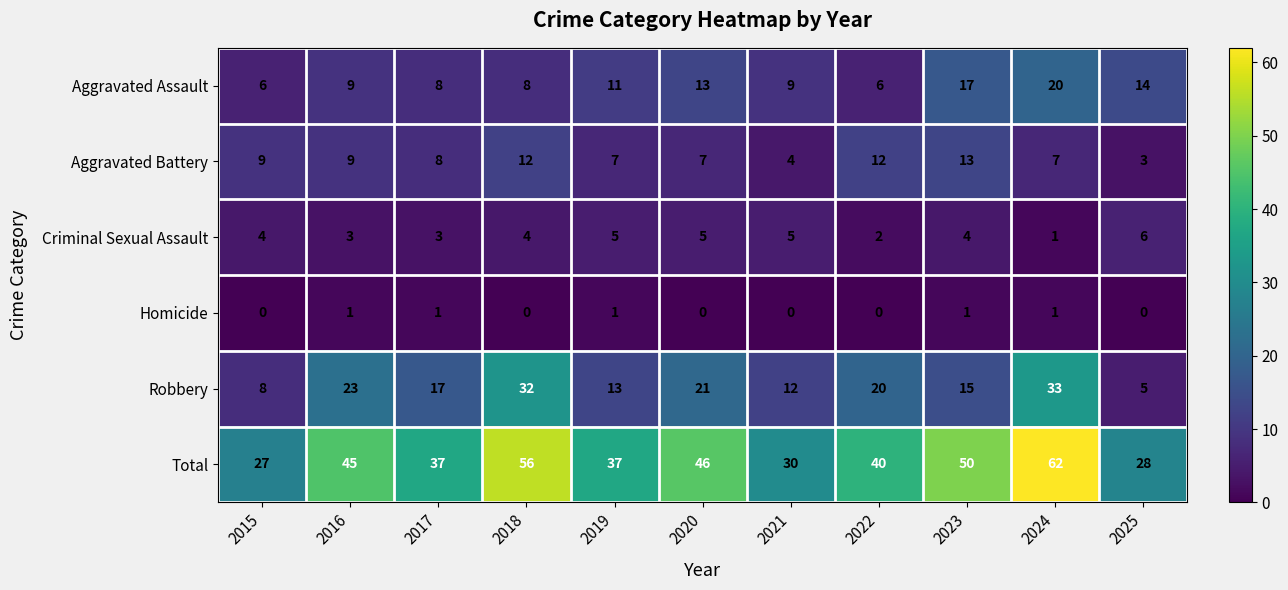

List the series in order of their peak value, lowest first.

Homicide, Criminal Sexual Assault, Aggravated Battery, Aggravated Assault, Robbery, Total